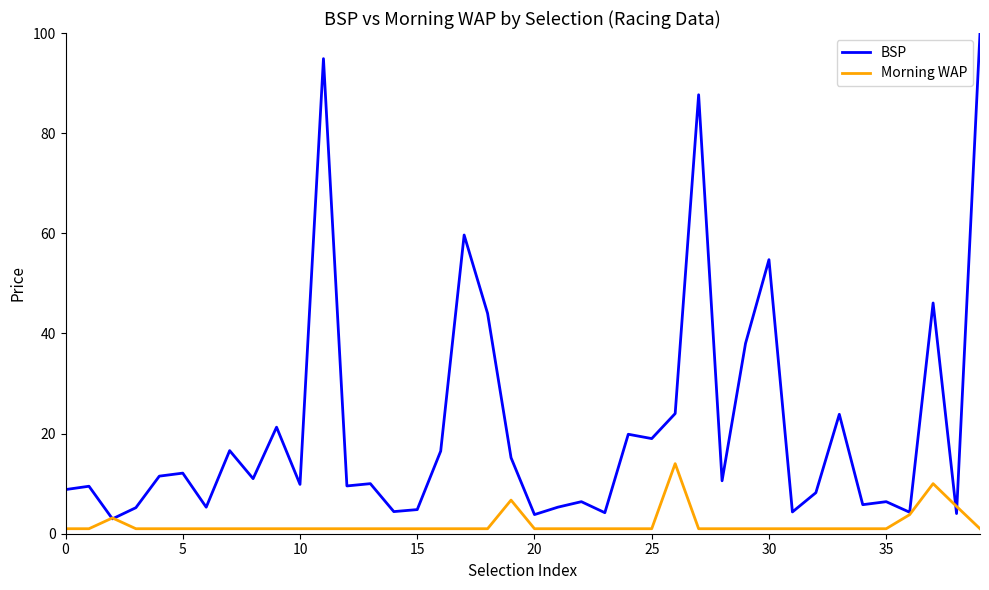

Count the number of categories in the chart.

40